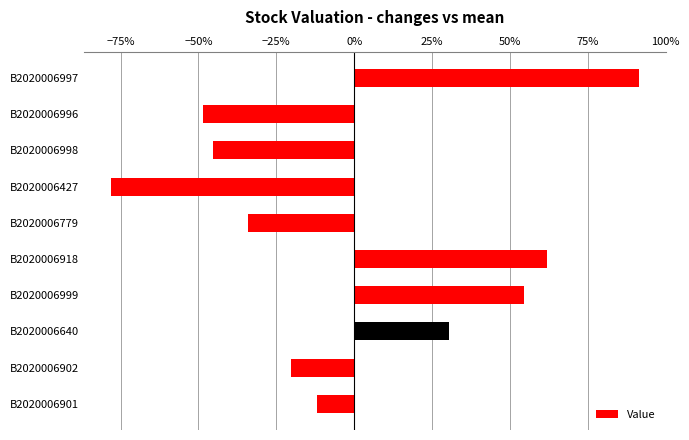

Are the bars horizontal?

Yes